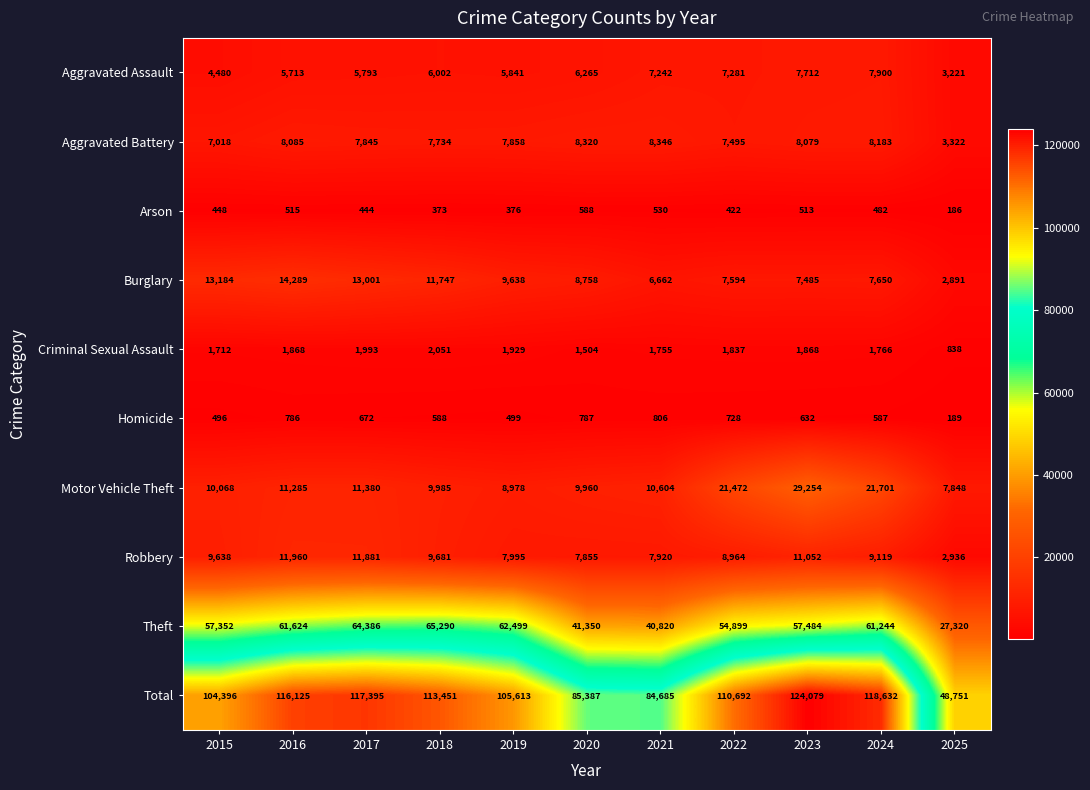

Which category has the lowest value in the Criminal Sexual Assault series?

2025